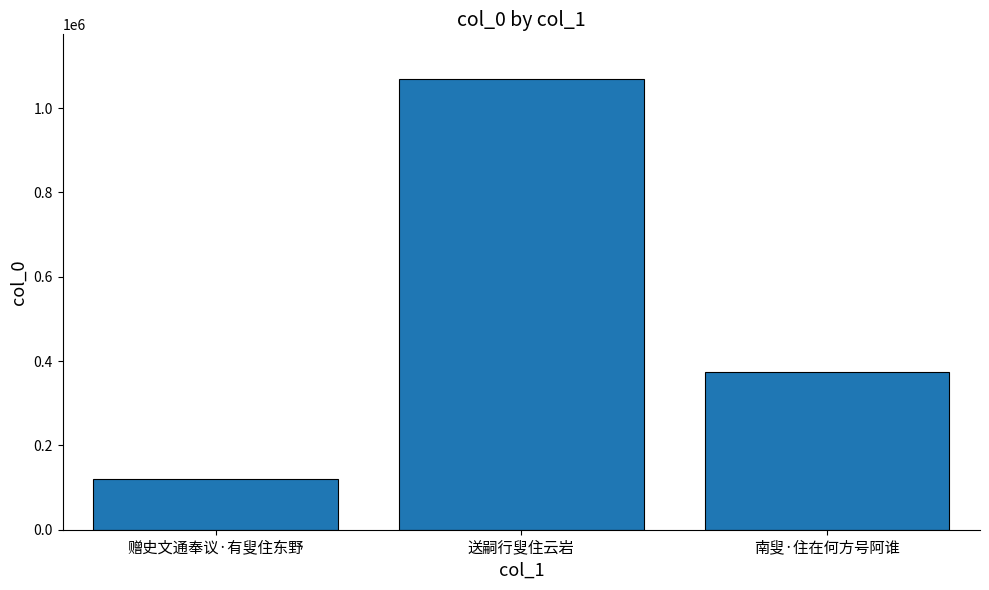

What is the average value?

520402